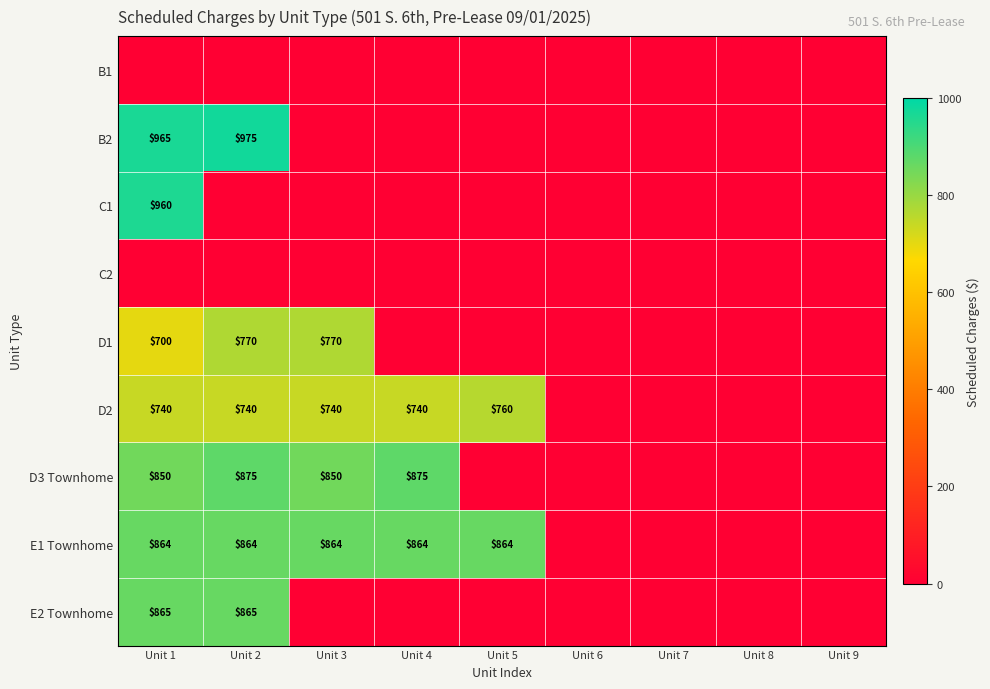

What is the difference between the maximum and minimum values in the E2 Townhome series?

865